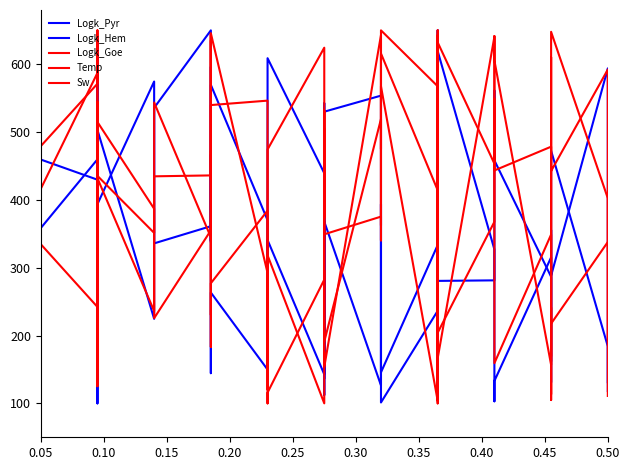

What is the smallest value displayed?

100.0